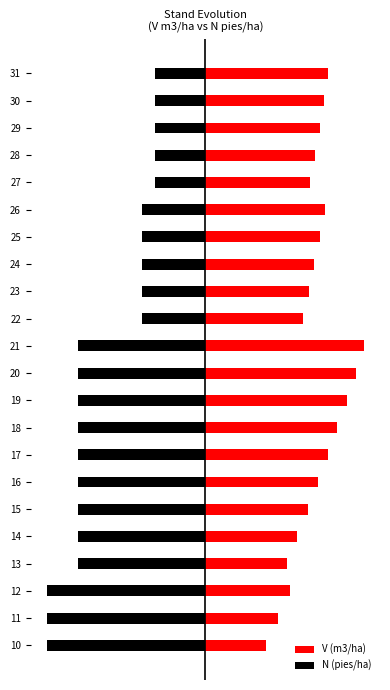

Which series changed the most between 13 and 27?

N (pies/ha)